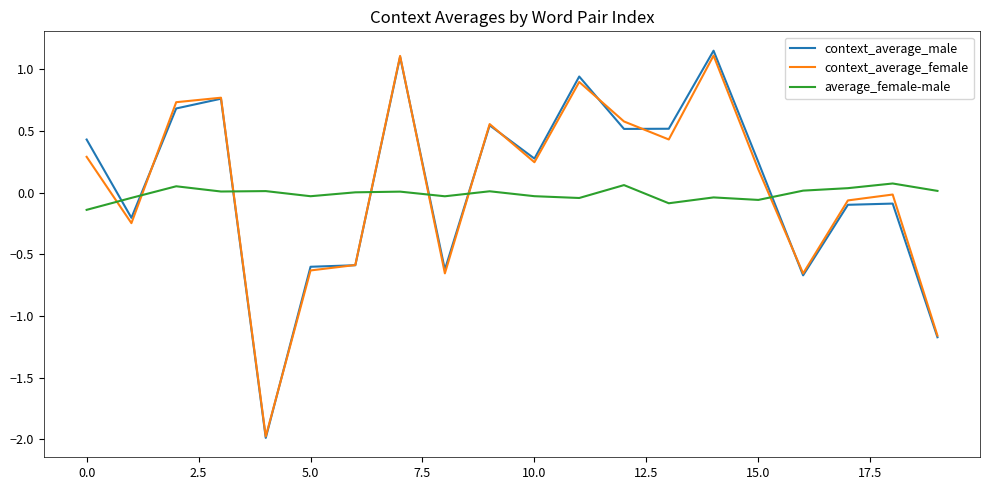

What is the lowest value of the context_average_female series?

-2.0